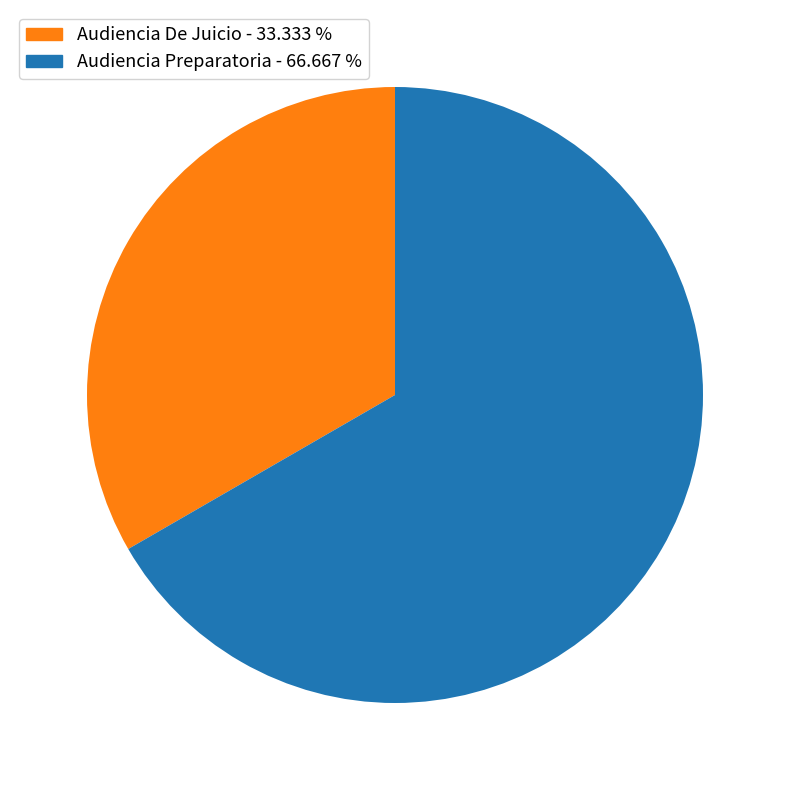

Which slice represents more than half of the pie?

Audiencia Preparatoria